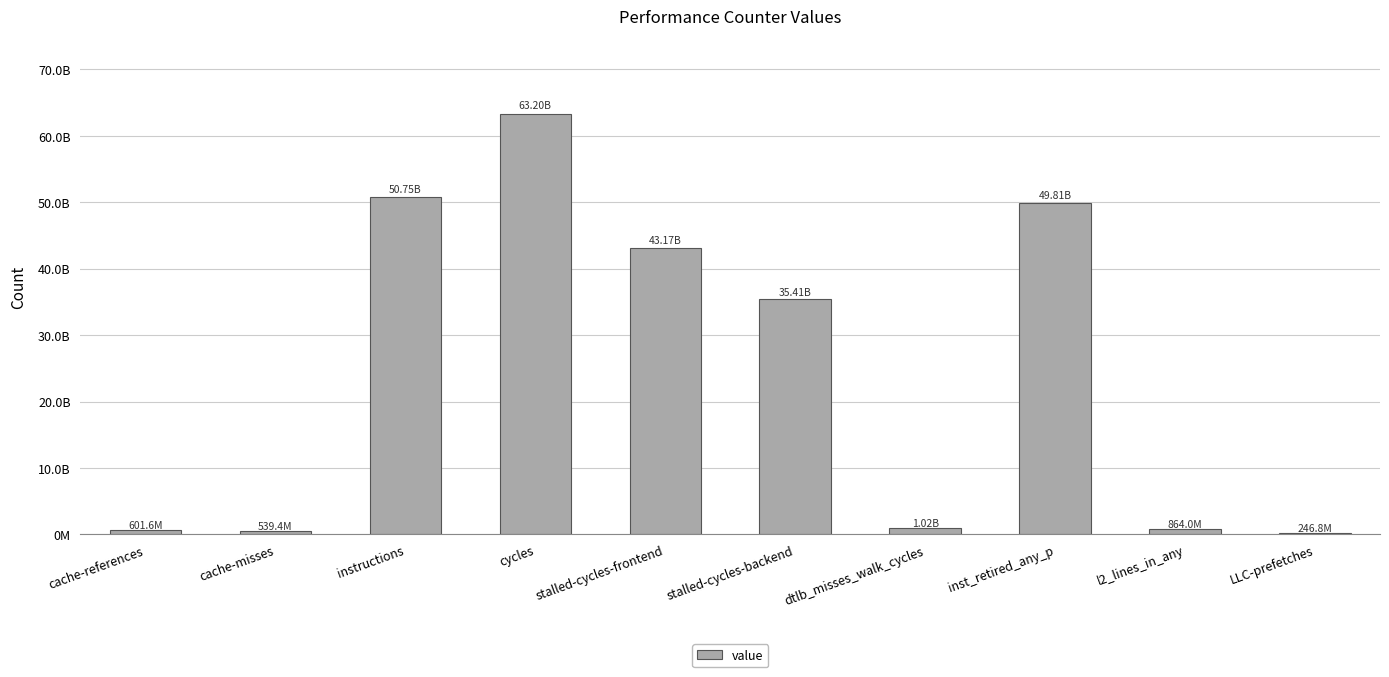

Are the bars horizontal?

No